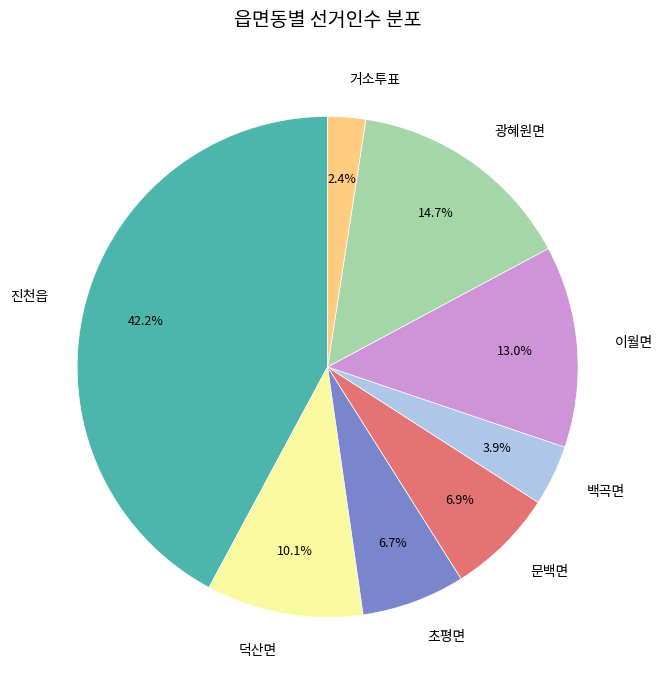

Between 거소투표 and 광혜원면, which is larger?

광혜원면